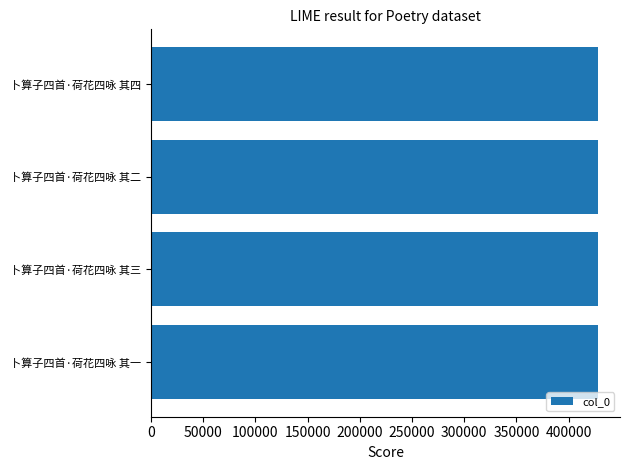

Approximately how many times larger is the value at 卜算子四首·荷花四咏 其二 compared to 卜算子四首·荷花四咏 其一?

1.0